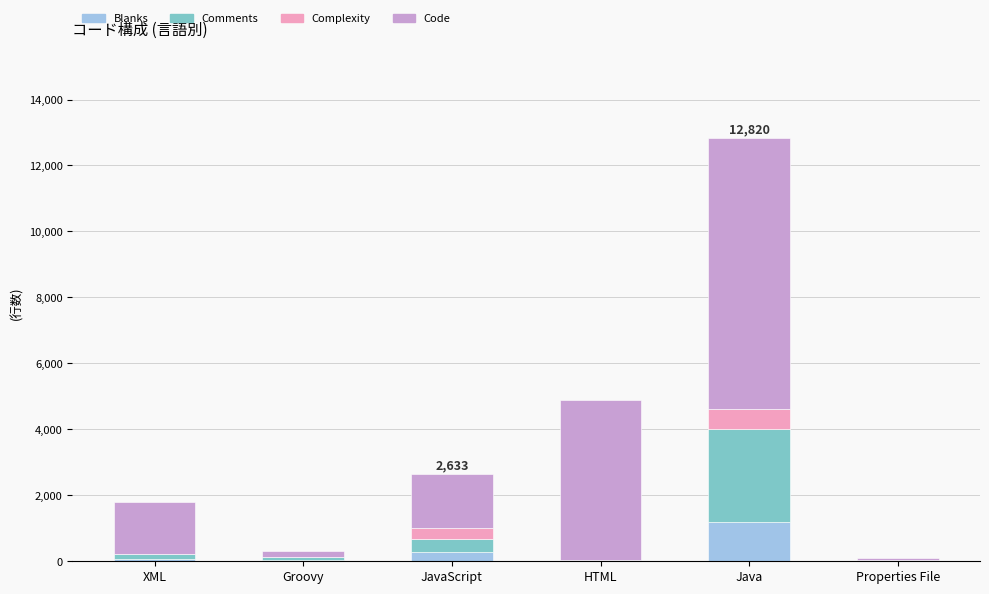

What is the total value across all series at Java?

12820